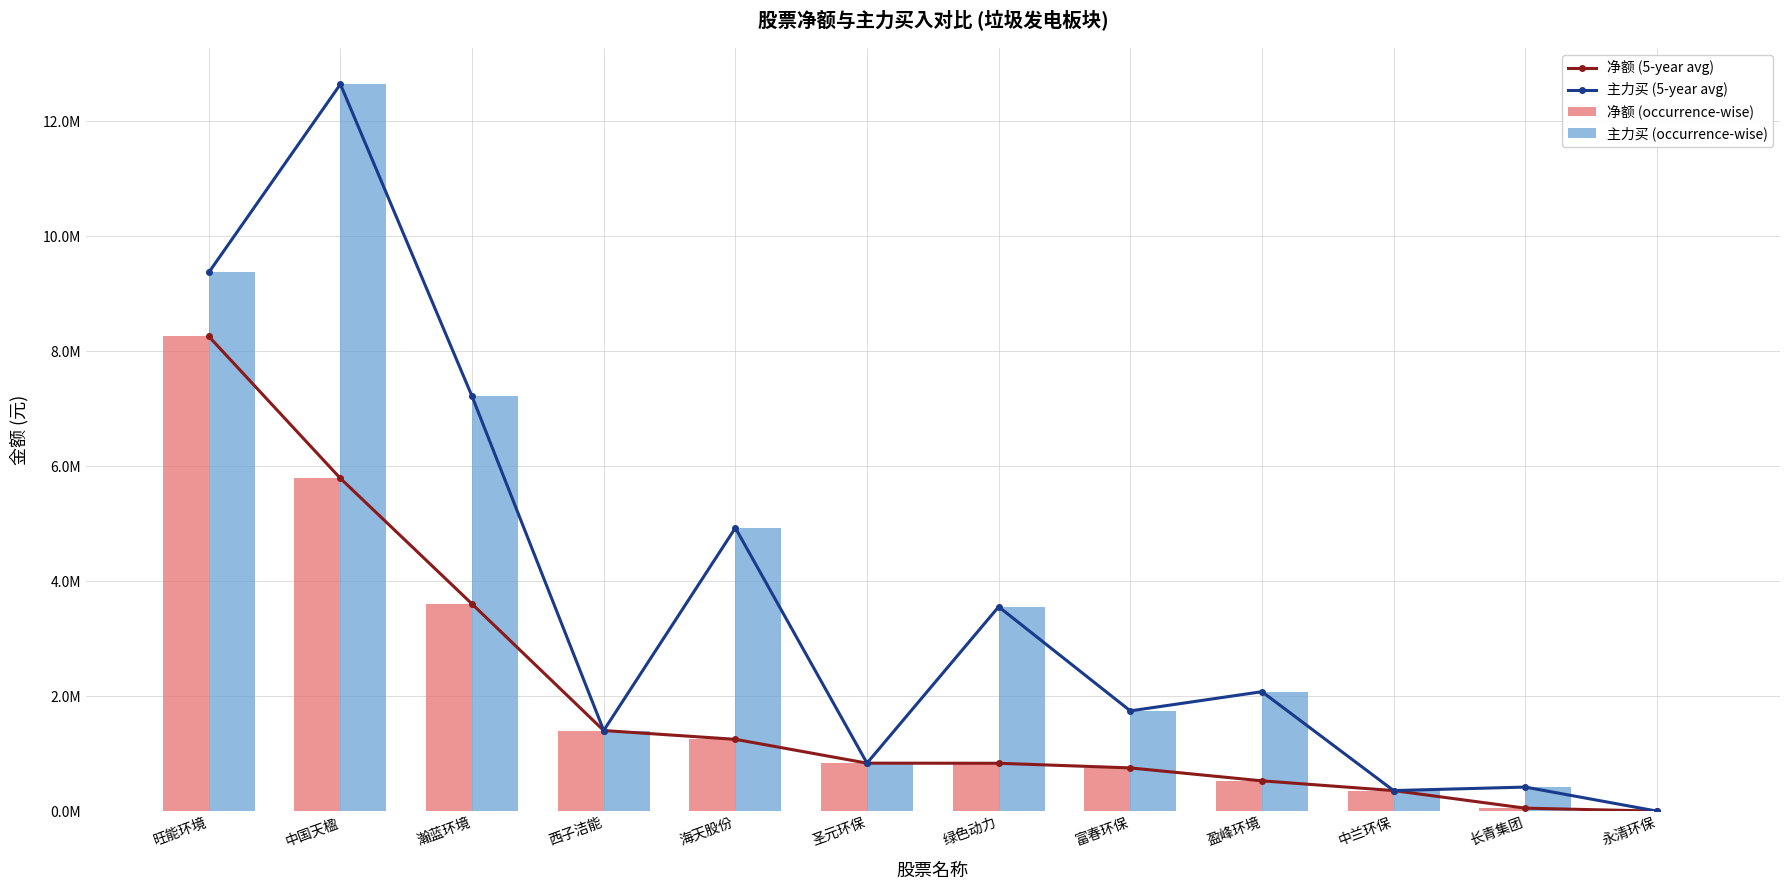

The 主力买 (5-year avg) series shows 17188974 at 中国天楹. True or false?

False